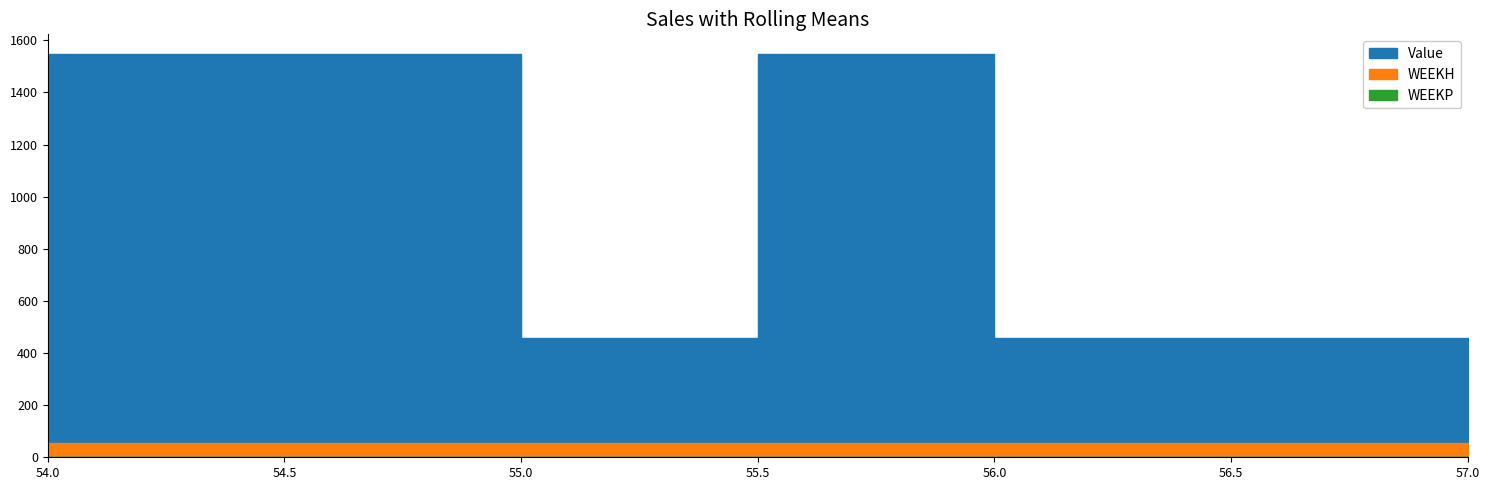

What is the sum of all WEEKH values?

327.0